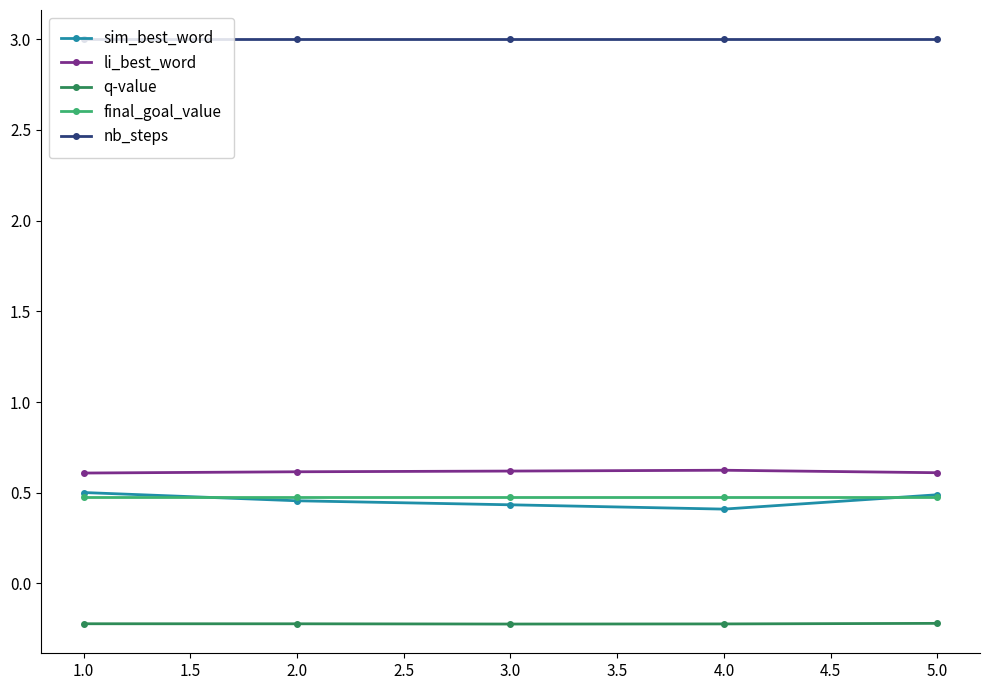

Count the number of categories in the chart.

5